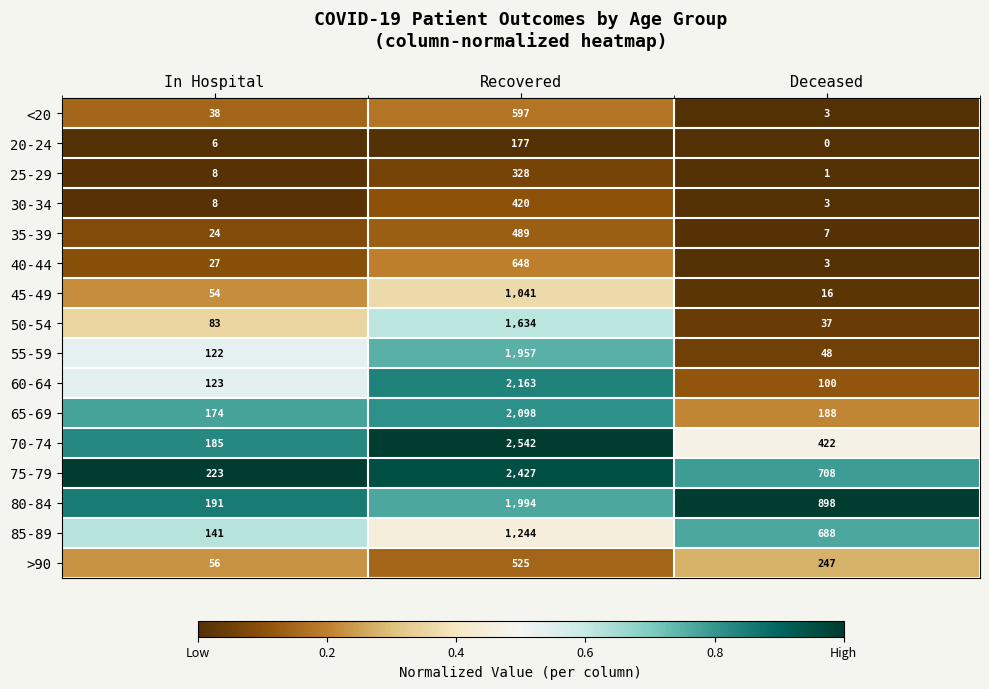

Between In Hospital and Recovered, which series saw the biggest shift?

70-74